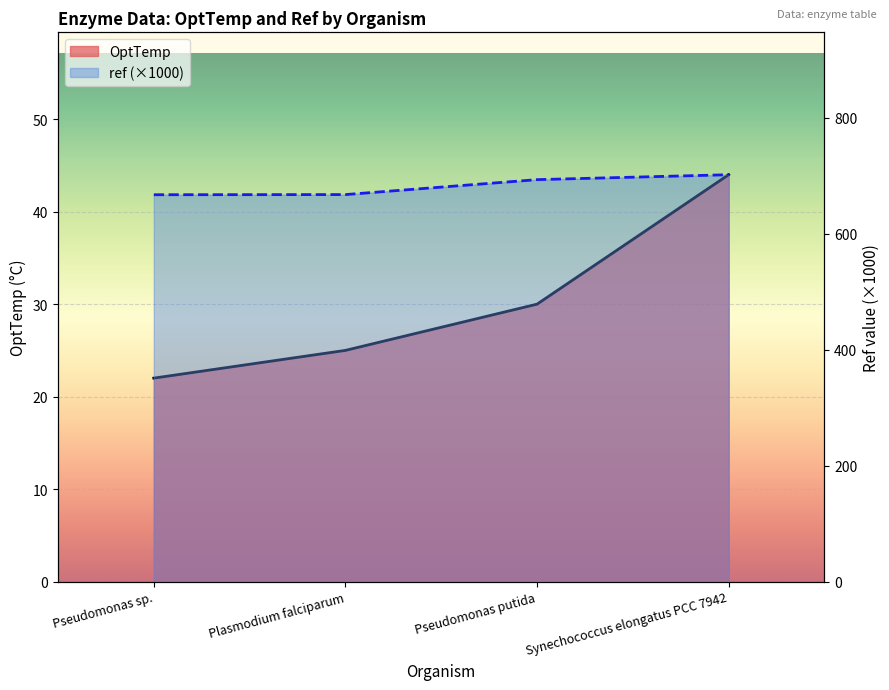

Rank the categories by OptTemp value from highest to lowest.

Synechococcus elongatus PCC 7942, Pseudomonas putida, Plasmodium falciparum, Pseudomonas sp.